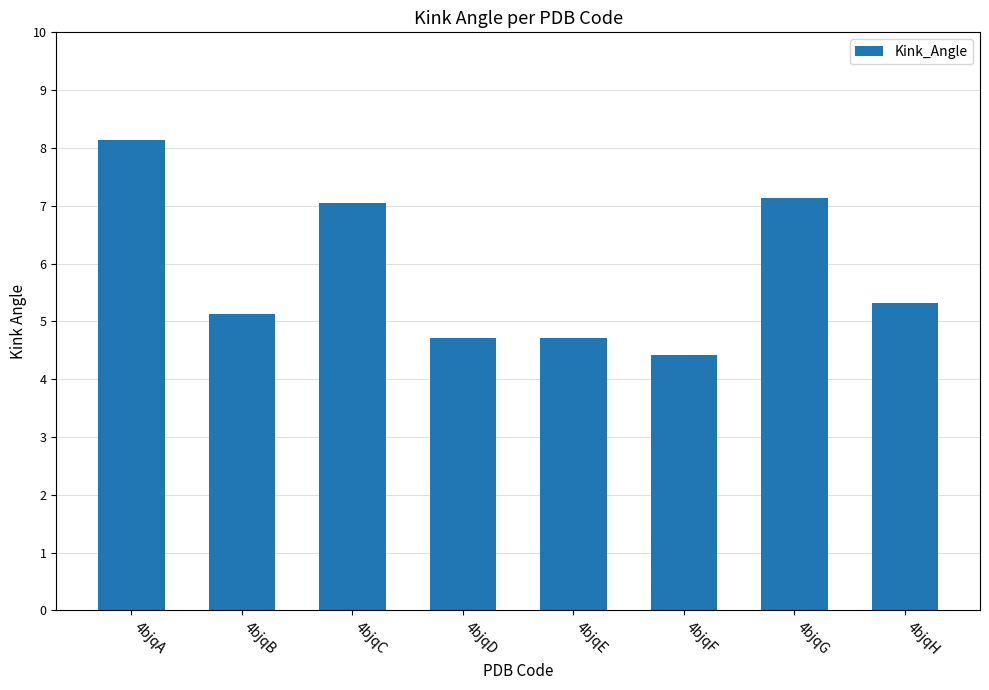

Does the chart contain any negative values?

No